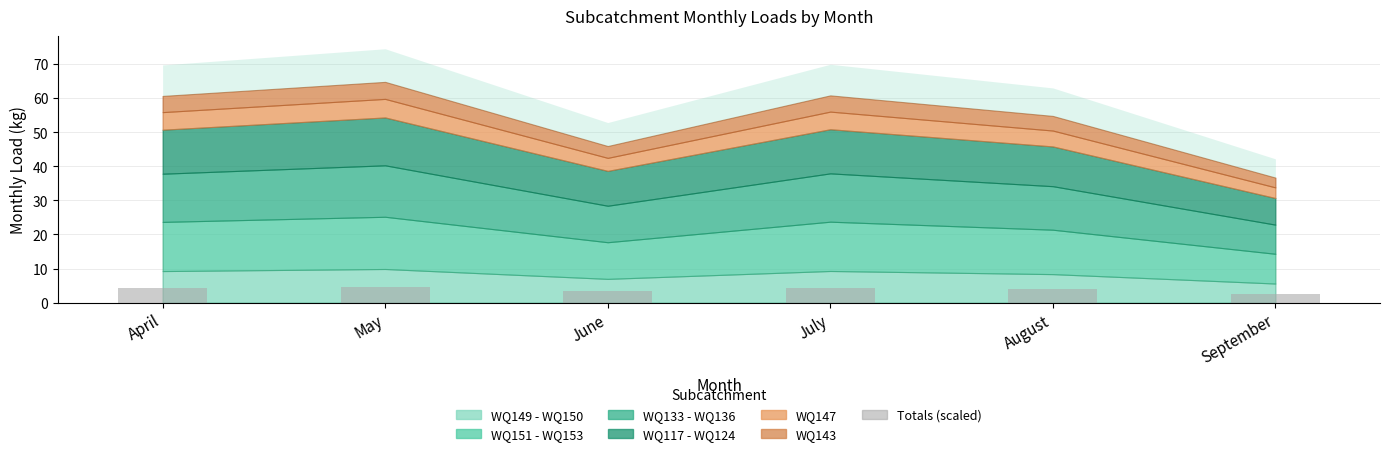

Count the number of categories in the chart.

6